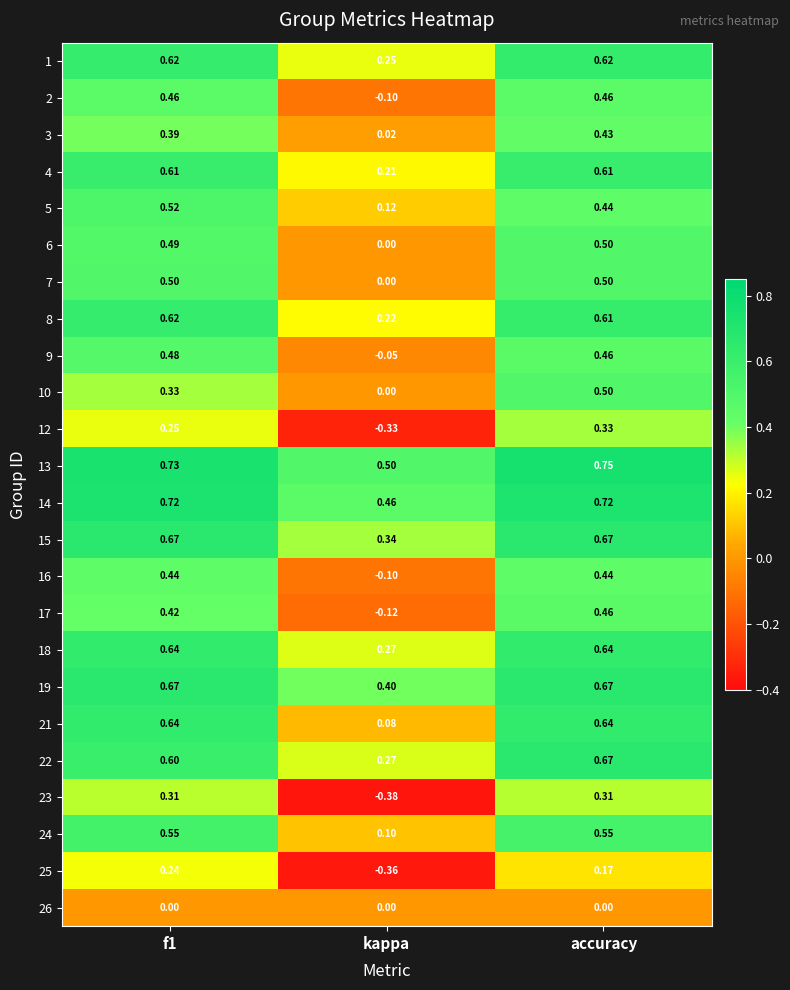

Where is 21 nearest to the value 0?

kappa